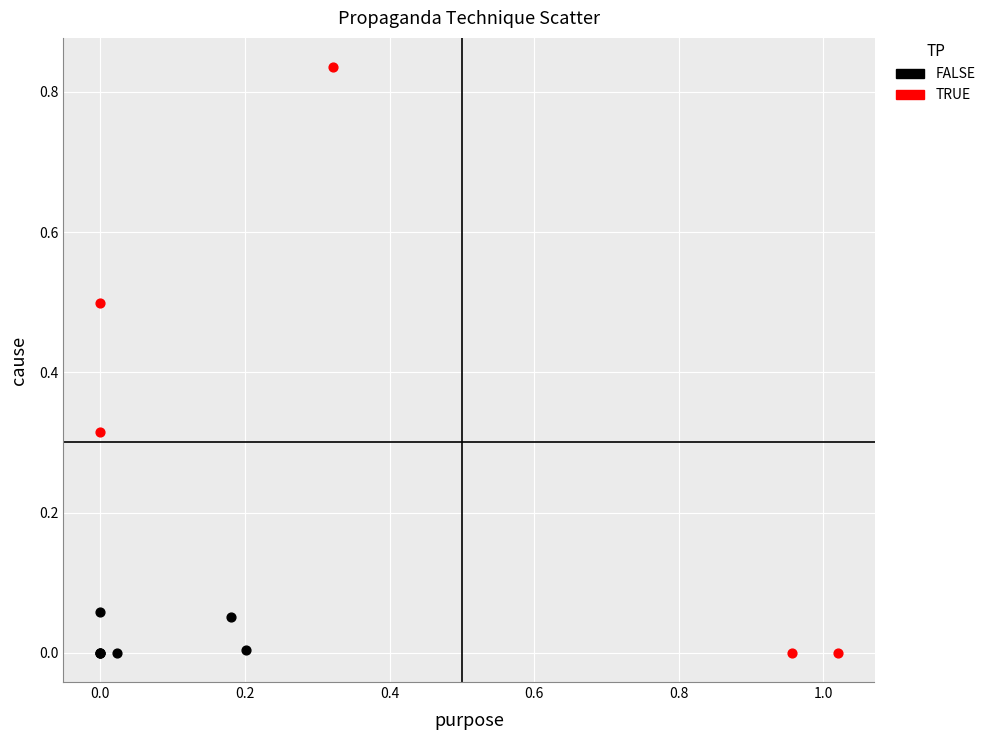

Which series contains the highest Y value?

TRUE